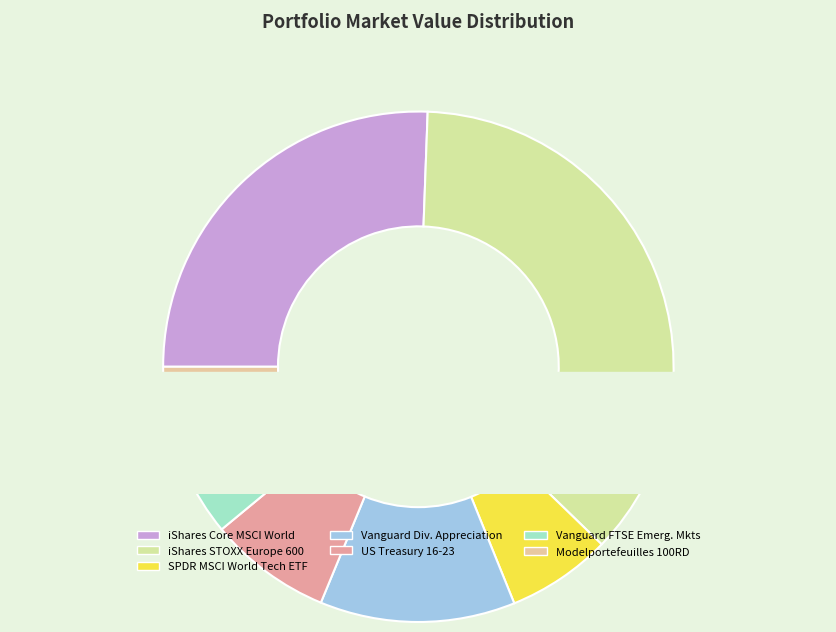

True or false: iShares STOXX Europe 600 accounts for 37% of the total.

True